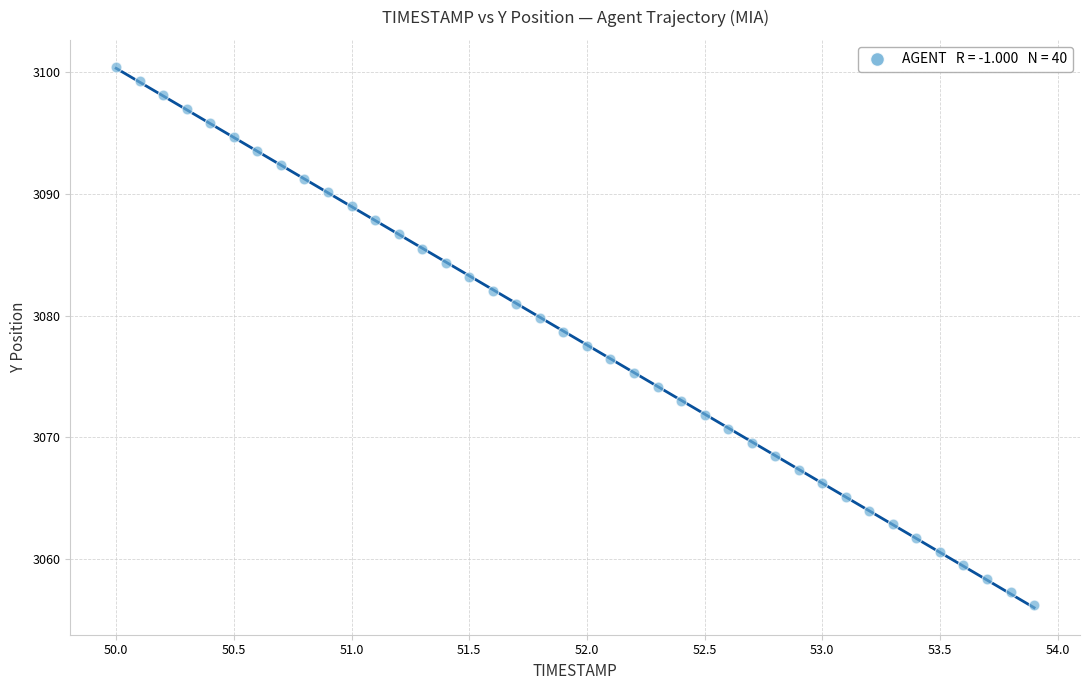

What is the range of Y values (max minus min)?

44.3